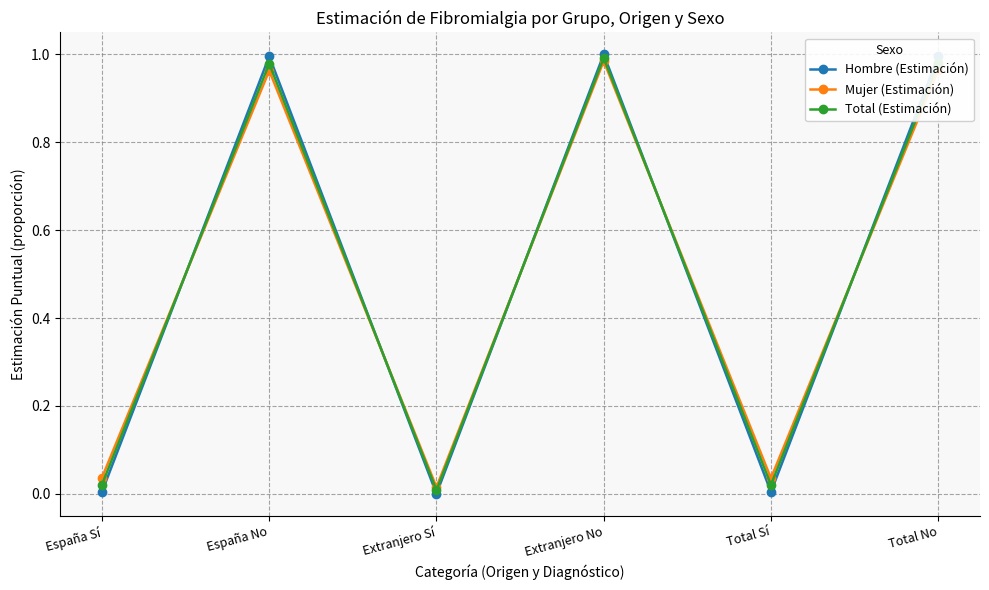

Is the value of Mujer (Estimación) at Total Sí greater than the value of Hombre (Estimación) at Total No?

No